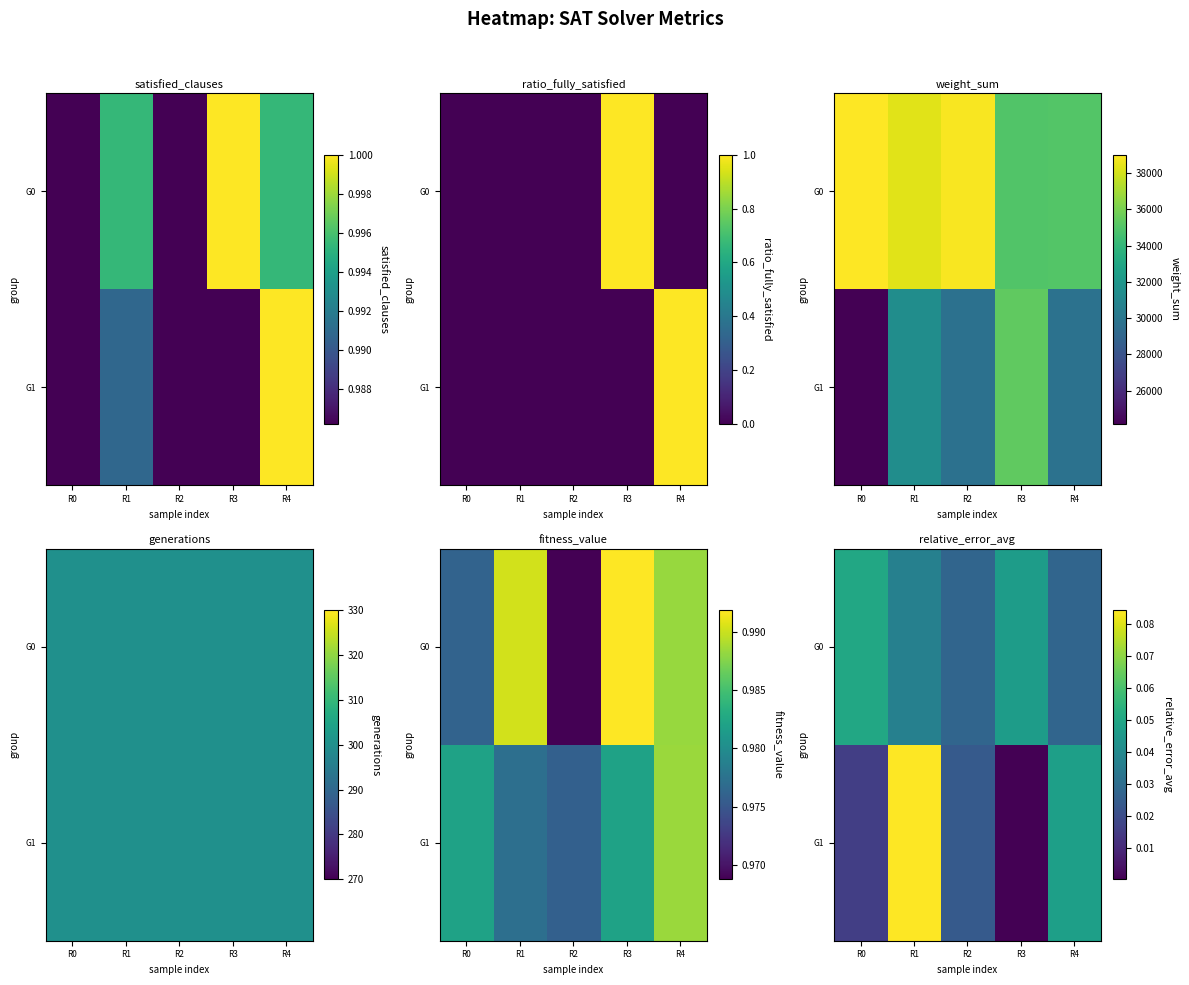

At which category does the chart reach its minimum across all series?

R3